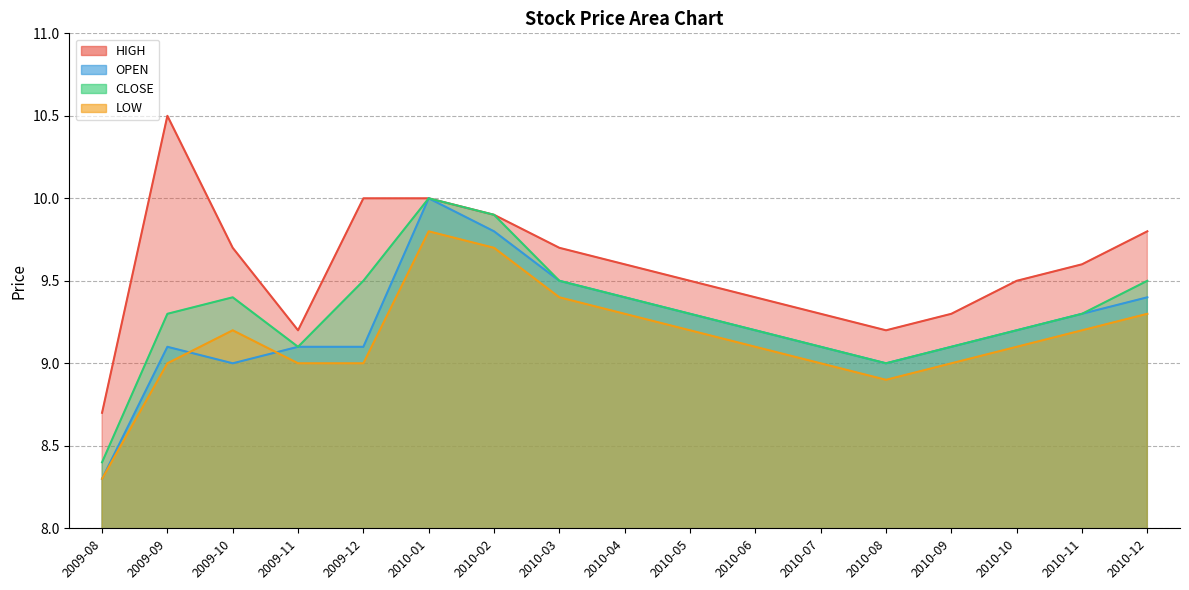

True or false: HIGH and CLOSE intersect in this chart.

False